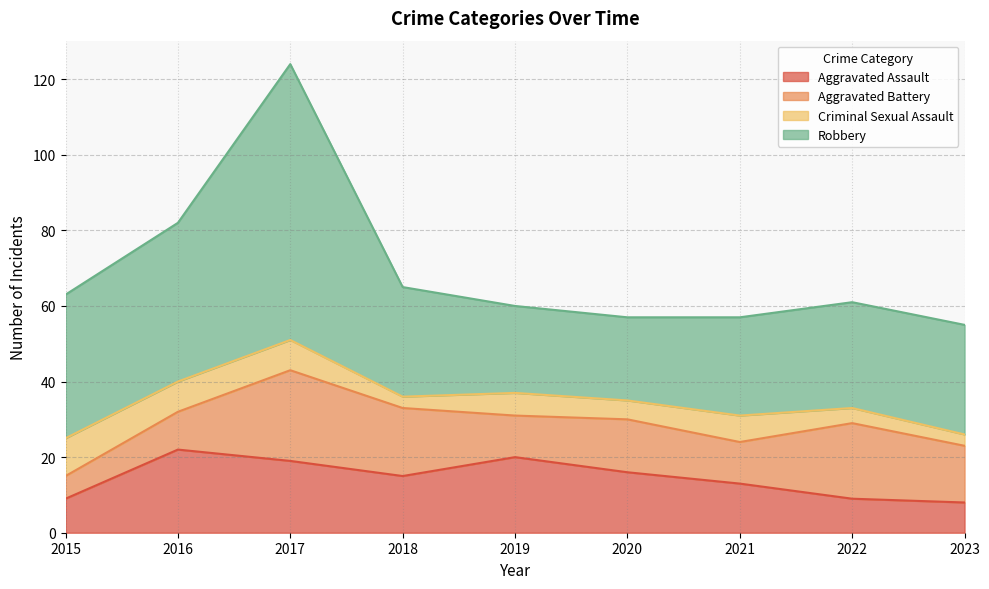

What is the value of the Criminal Sexual Assault point at the 3rd from the left?

8